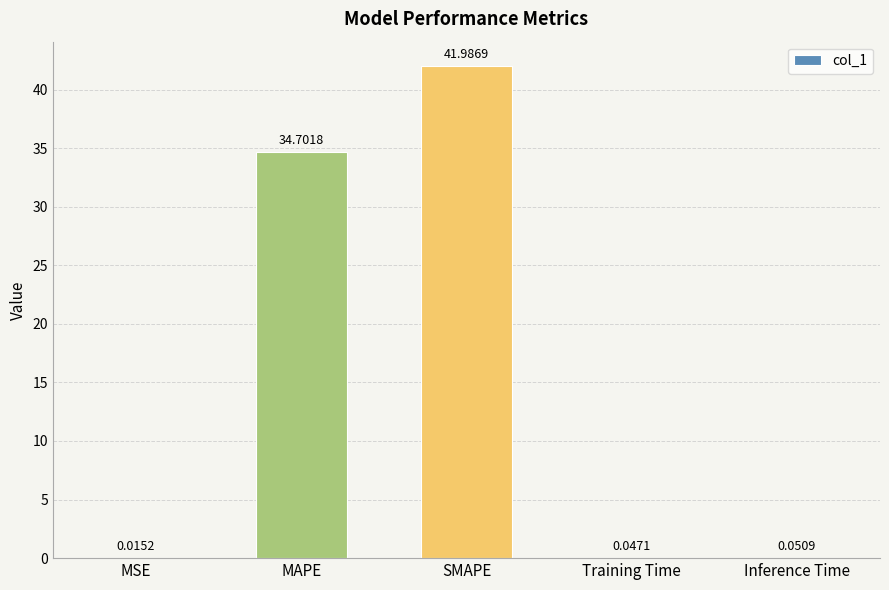

What is the change in value from MAPE to Training Time?

-34.7